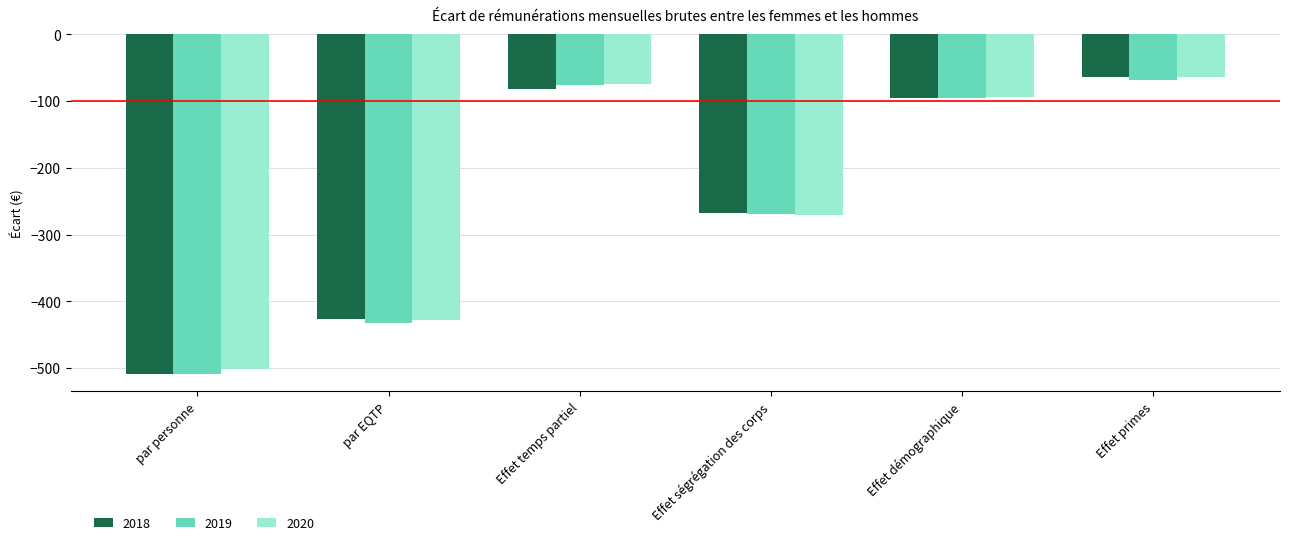

What is the sum of all 2019 values?

-1452.3